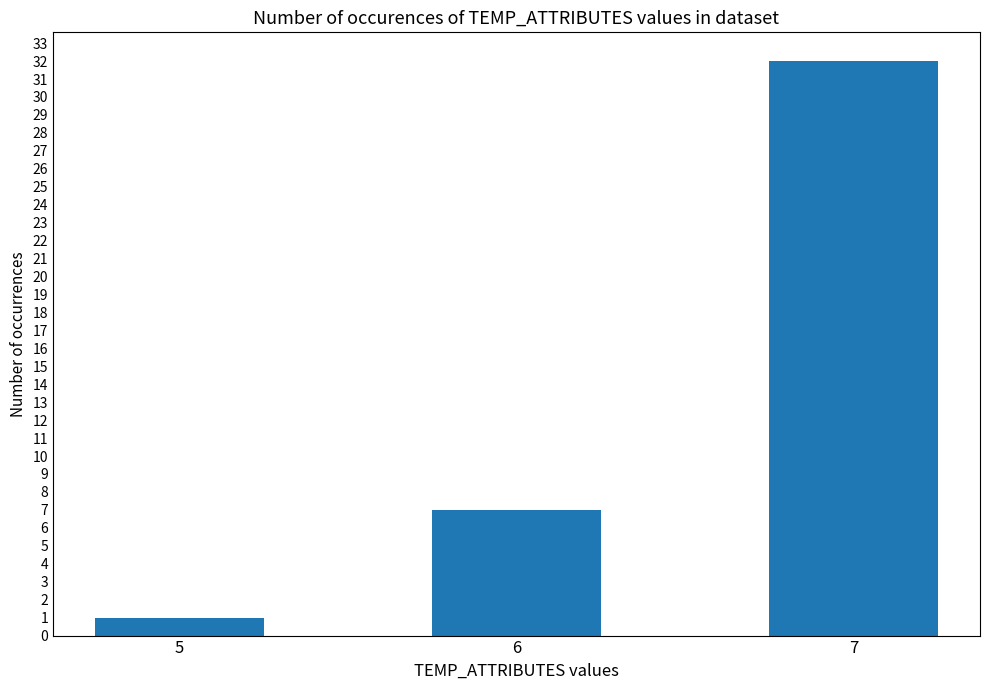

Reading left to right, extract all data points from this chart.

5=1	6=7	7=32